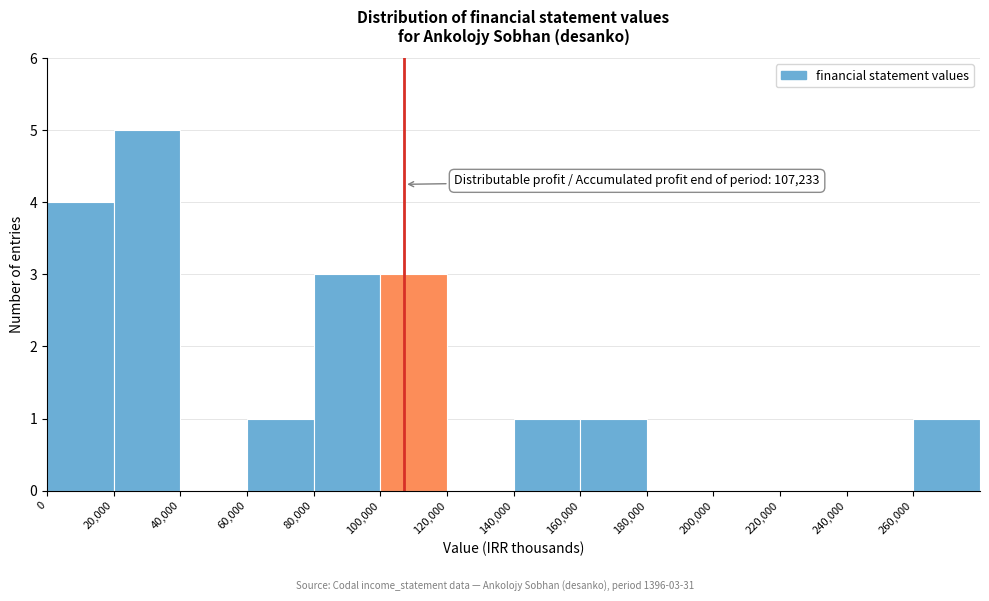

Over which range of the x-axis is the bar tallest?

20000 to 40000